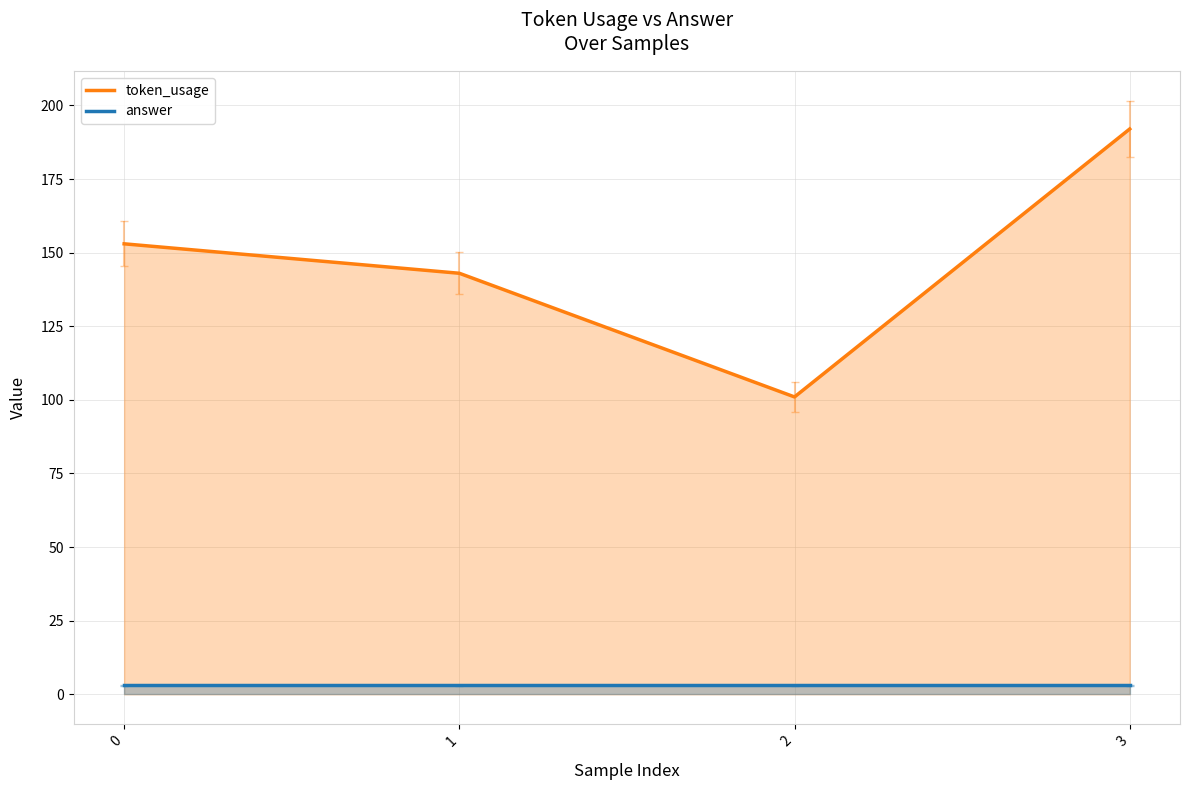

Count the token_usage values in the range 143 to 192.

3